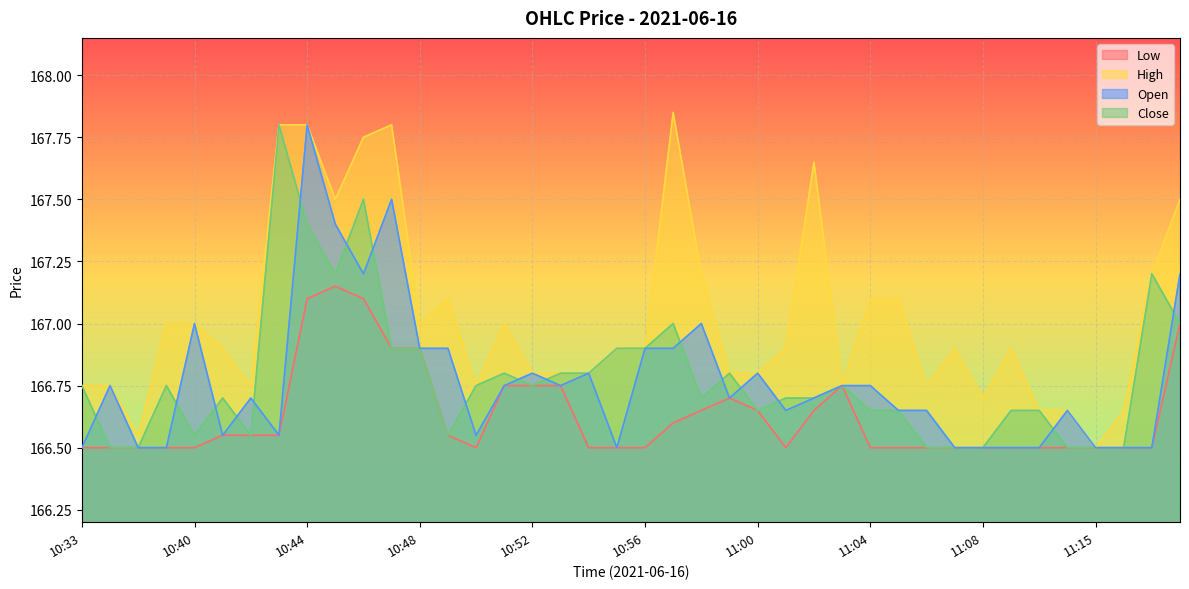

True or false: High has more than 1 points higher than both neighbors.

True